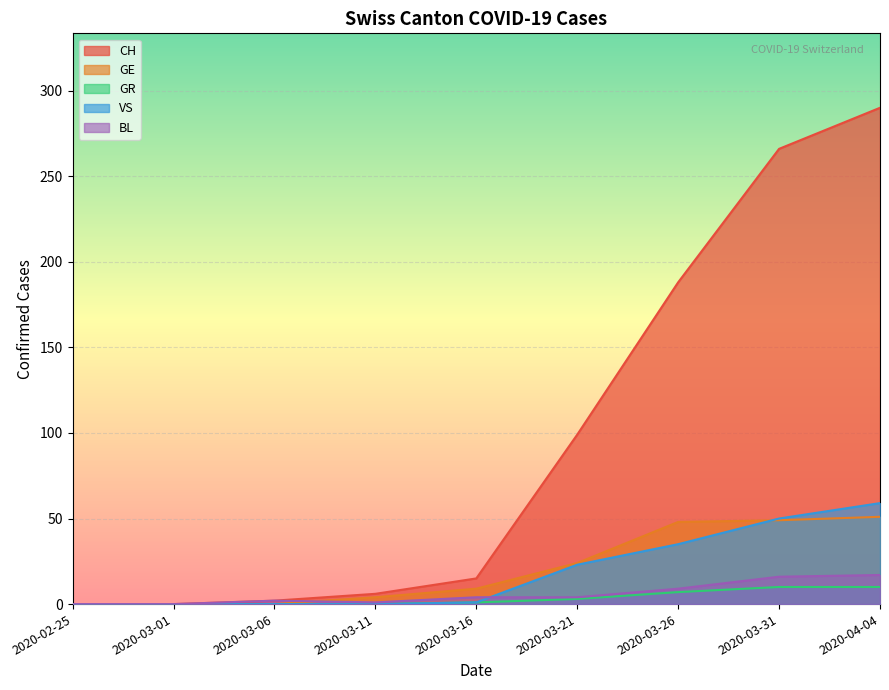

True or false: BL and GR intersect in this chart.

False